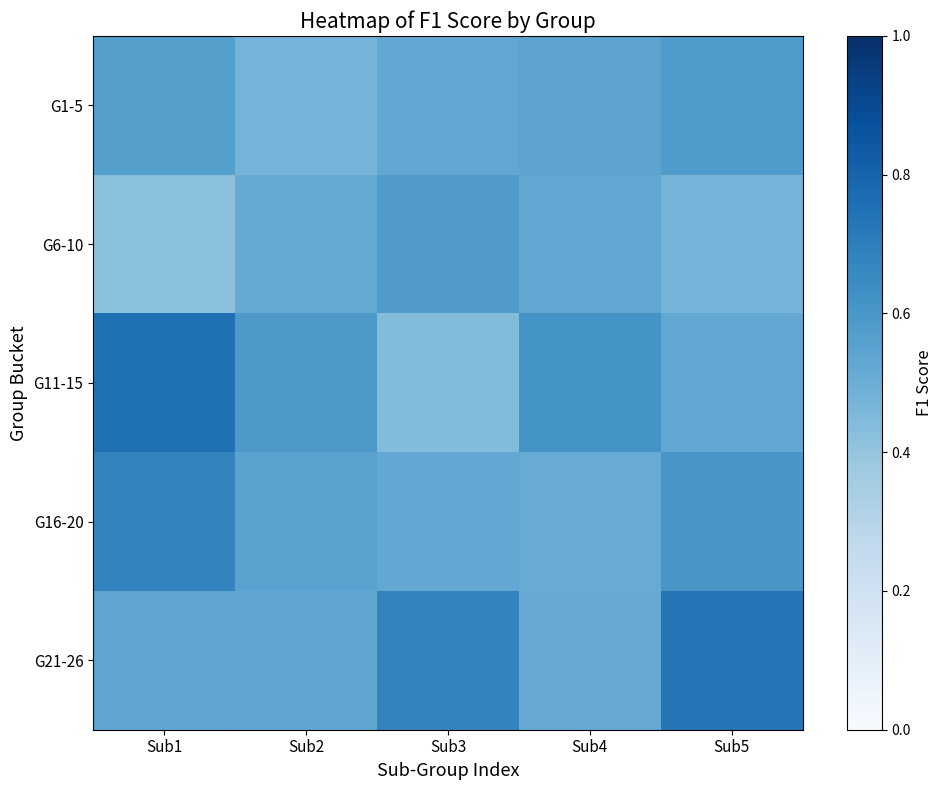

At which category does the chart reach its peak across all series?

Sub1